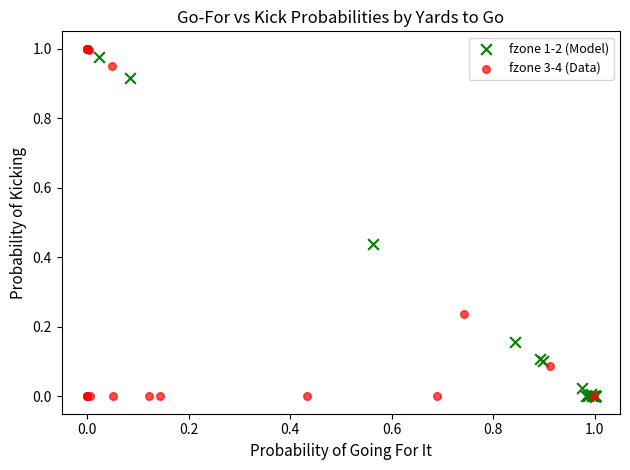

Which series has the largest Y range (max minus min)?

fzone 3-4 (Data)